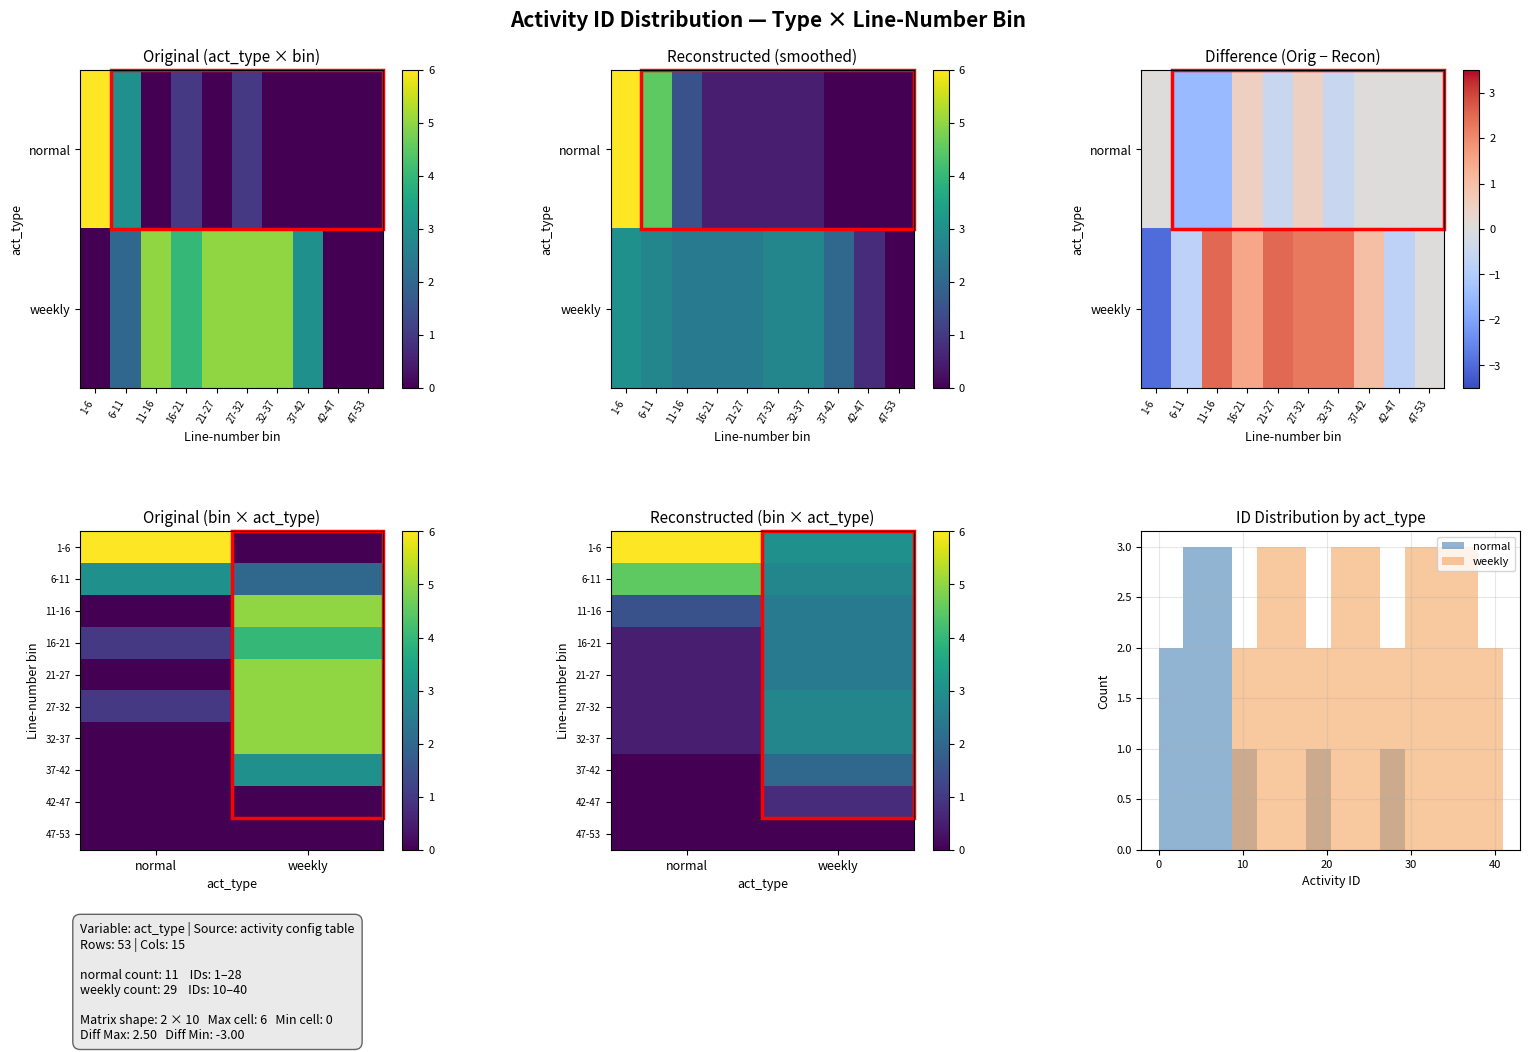

Which series has the largest range (max minus min)?

1-6